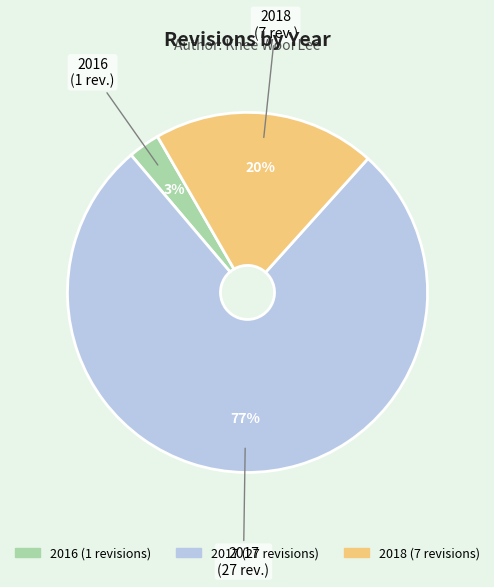

Is there any slice that represents more than half of the pie?

Yes